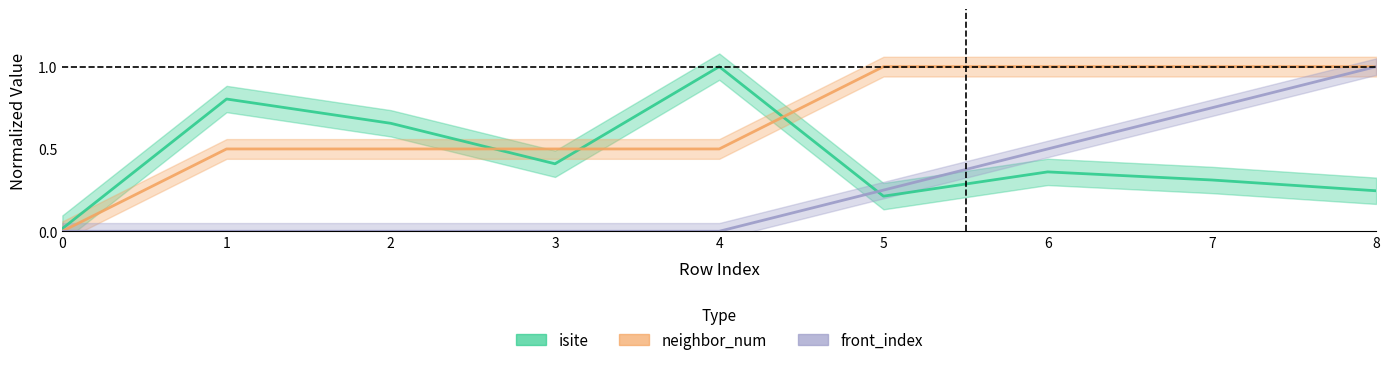

True or false: neighbor_num and front_index intersect in this chart.

False